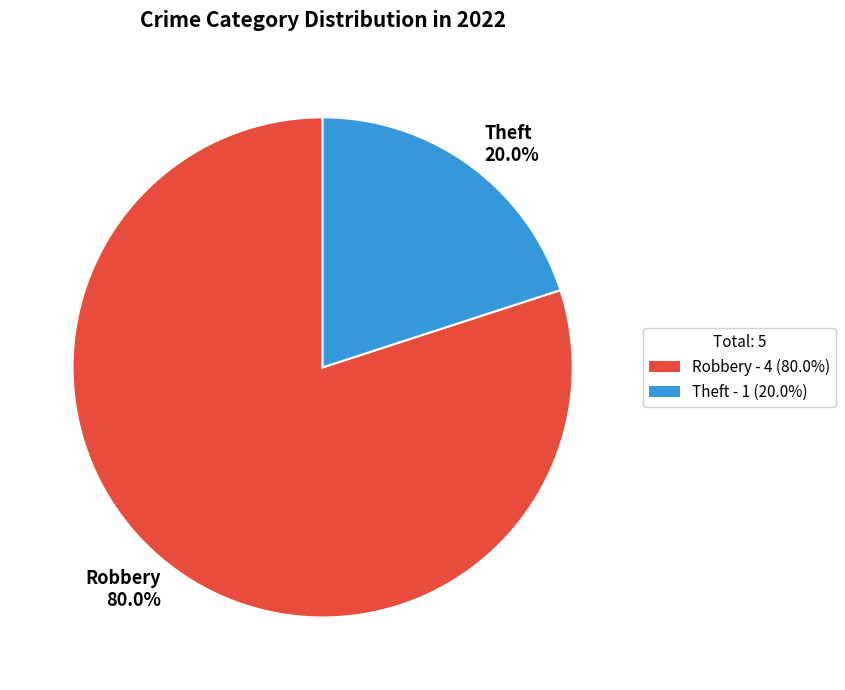

What is the majority slice?

Robbery